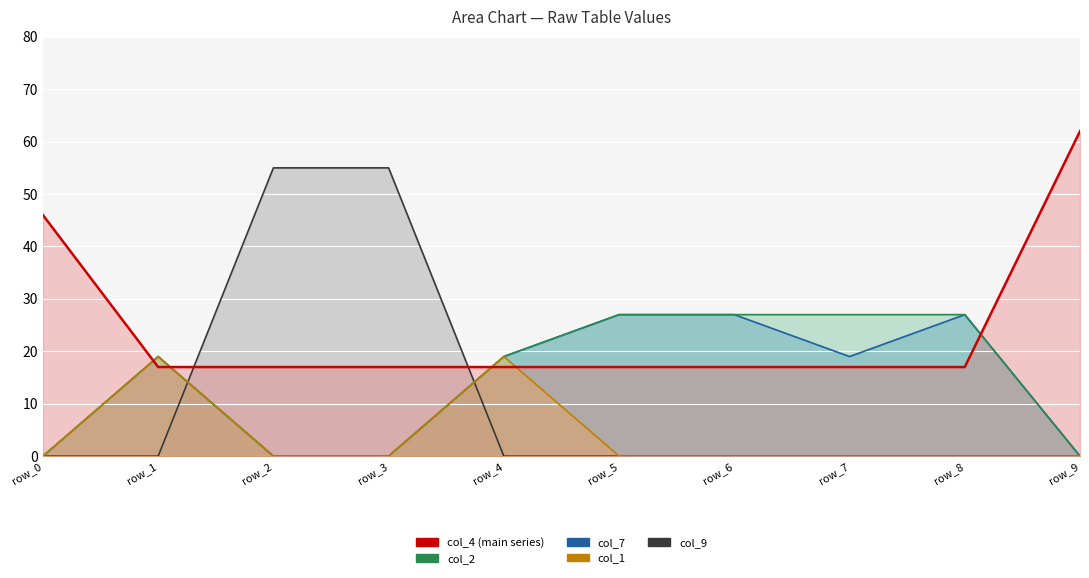

At how many categories does at least one series exceed 23?

8